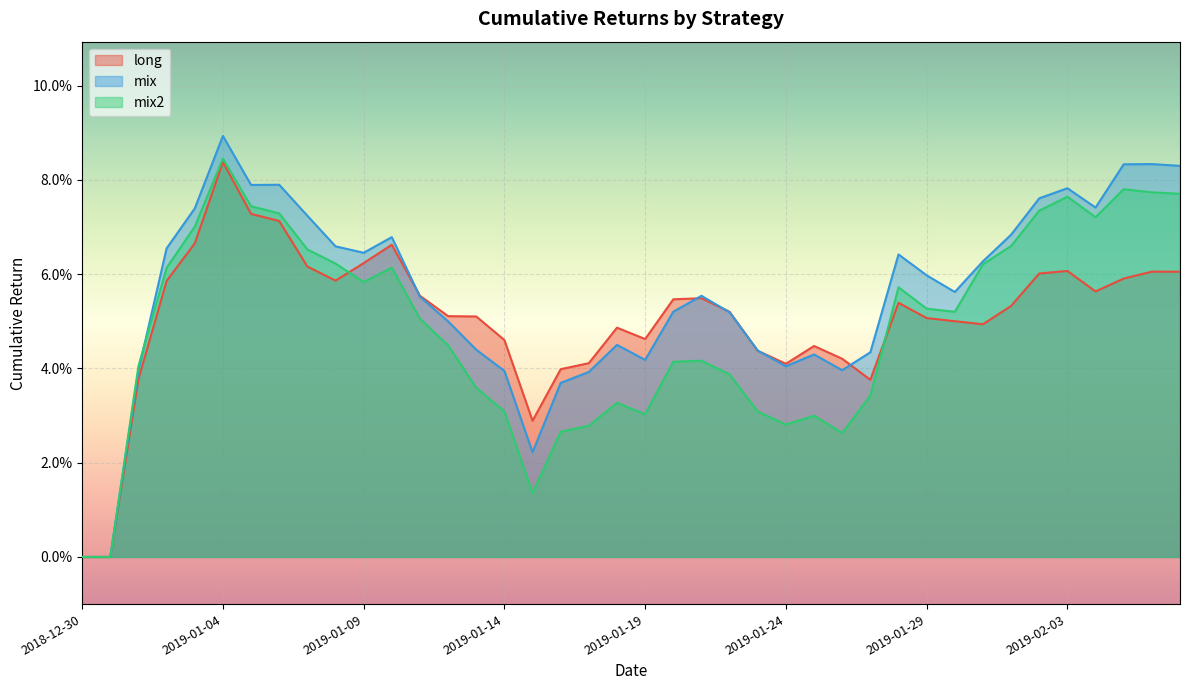

The long series shows 0.0 at 27. True or false?

True